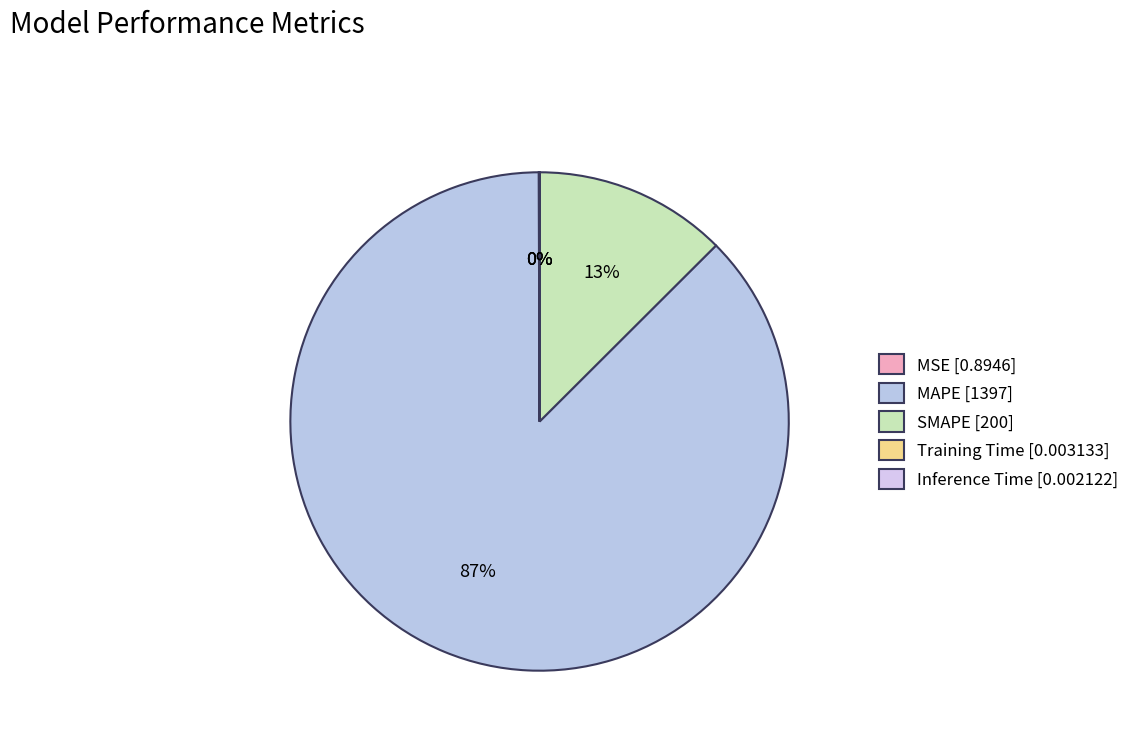

What portion of the pie excludes MAPE?

12.6%